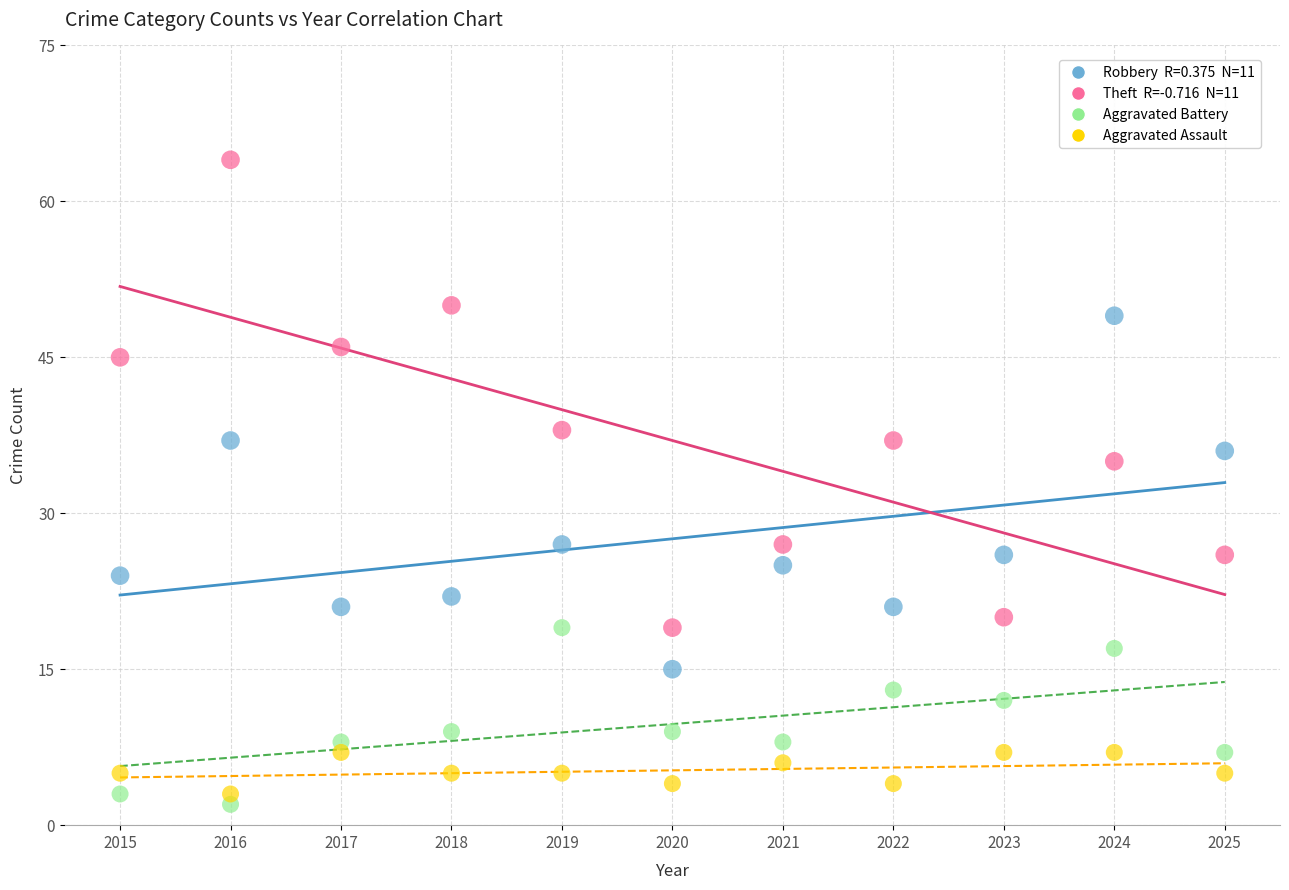

Across all data points, what is the range of Y values (max minus min)?

62